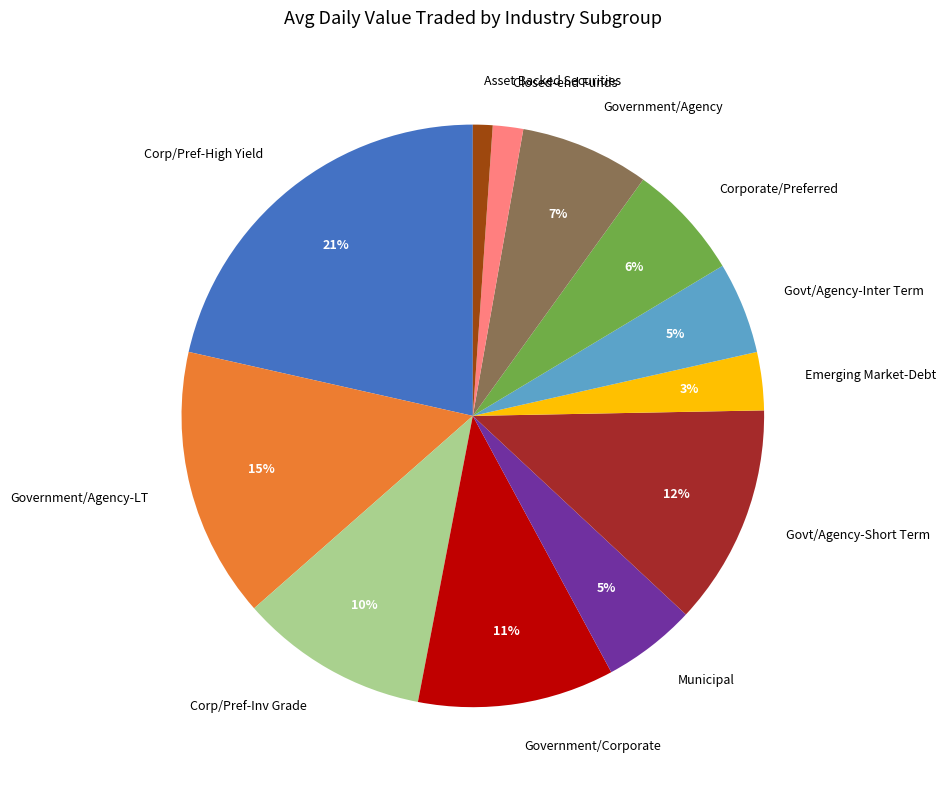

What percentage is the Emerging Market-Debt slice, to the nearest percent?

3%